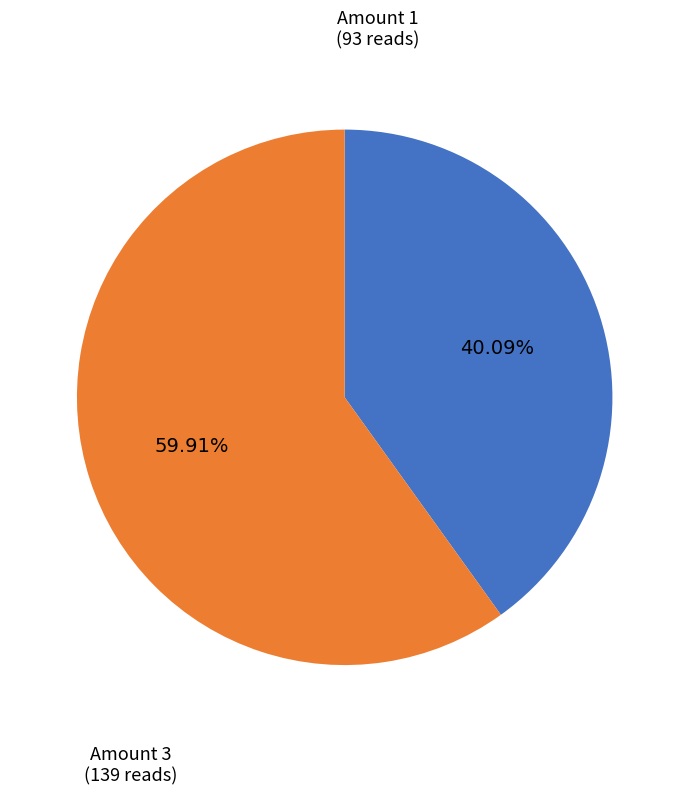

Does any single category account for the majority?

Yes